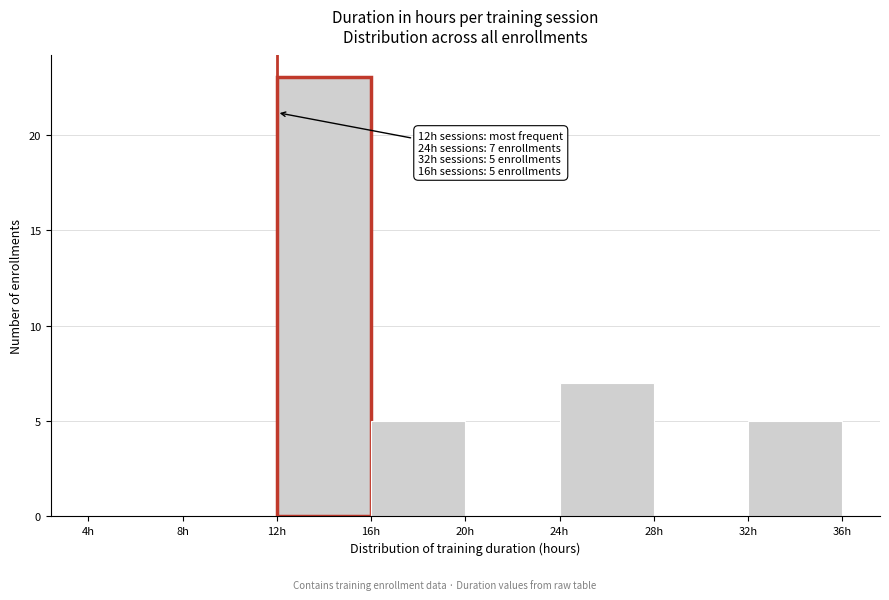

Over which range of the x-axis is the bar tallest?

12 to 16